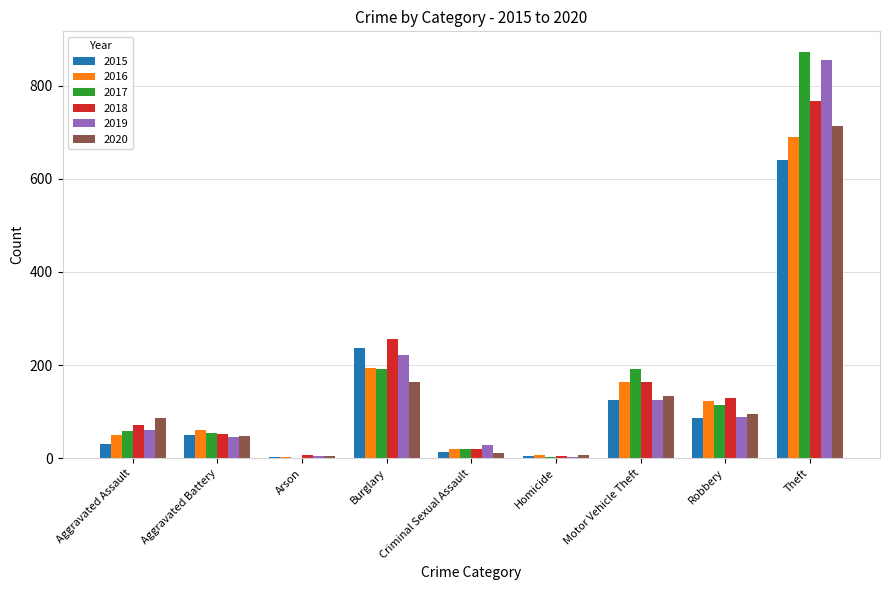

What is the difference between the 2015 values at Burglary and Homicide?

232